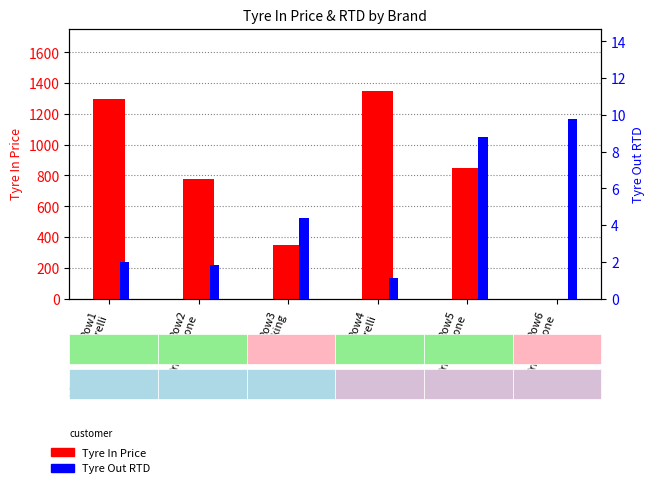

At which label is Tyre In Price closest to 675?

Row2
Bridgestone